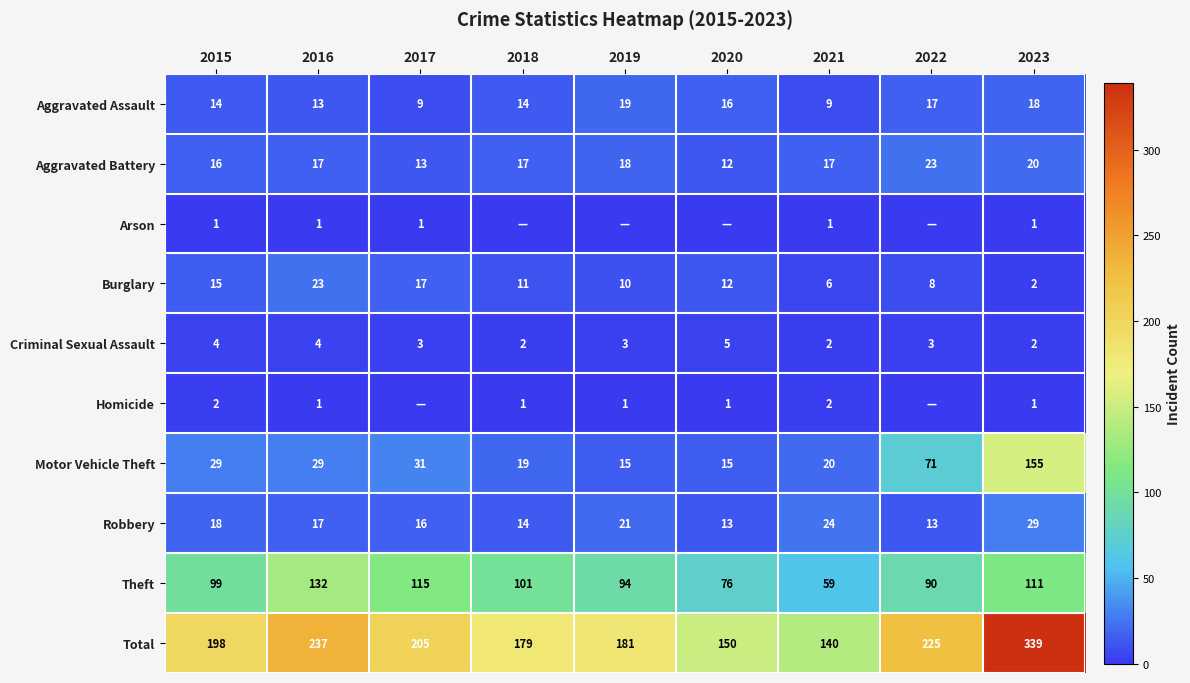

Which label corresponds to the smallest value in the chart?

2018